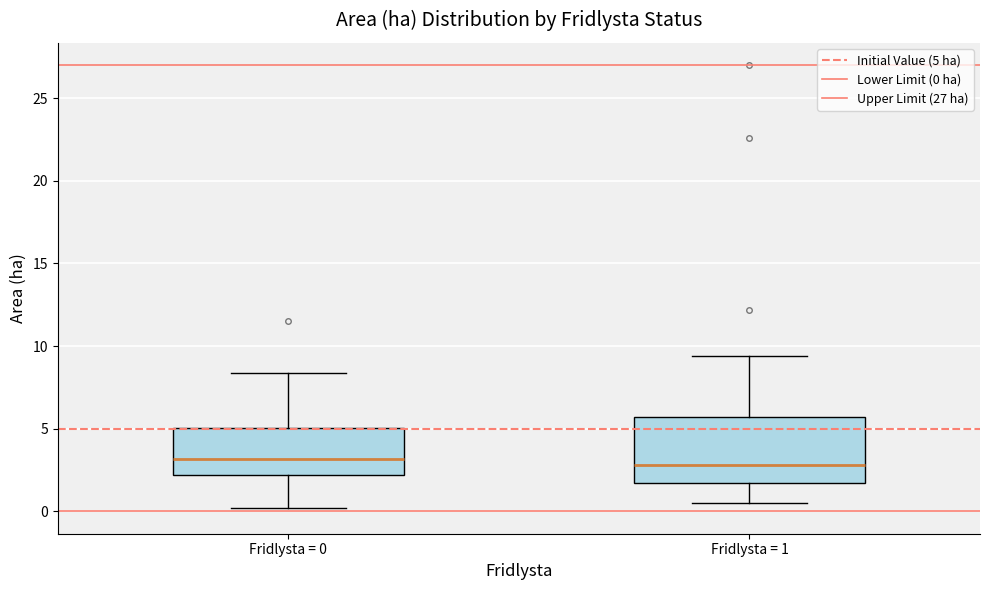

Reading left to right, read every box against the y-axis: the position of its median line, the range the box covers, and the ends of its whiskers. The values are not printed on the chart, so give them approximately, as read against the axis.

Fridlysta = 0: median 3.0, box 2.0 to 5.0, whiskers 0.0 to 8.5
Fridlysta = 1: median 3.0, box 1.5 to 5.5, whiskers 0.5 to 9.5